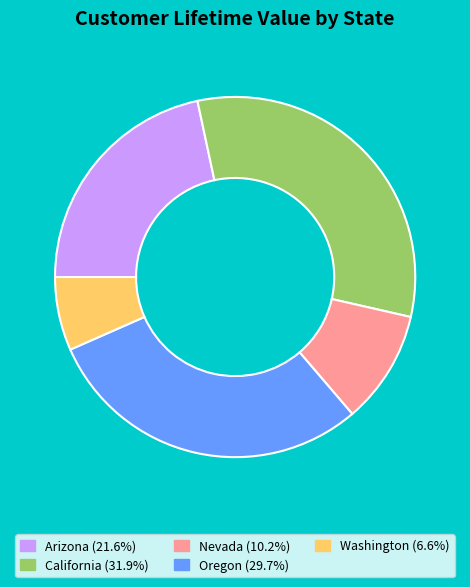

Count the number of slices in the pie.

5